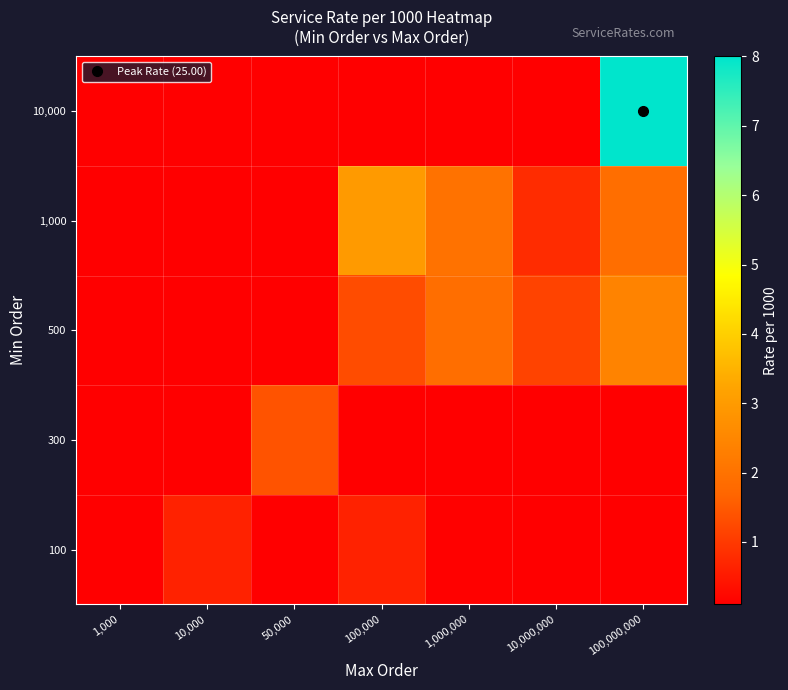

What is the maximum value shown in the chart?

25.0